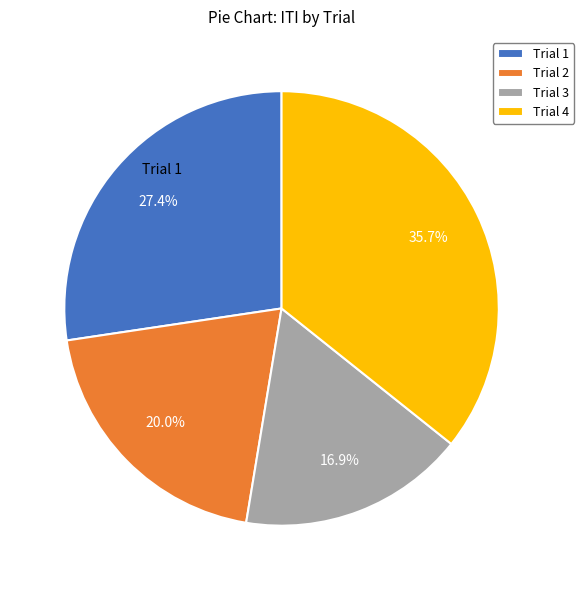

To the nearest percent, what is the combined percentage of Trial 1 and Trial 4?

63%